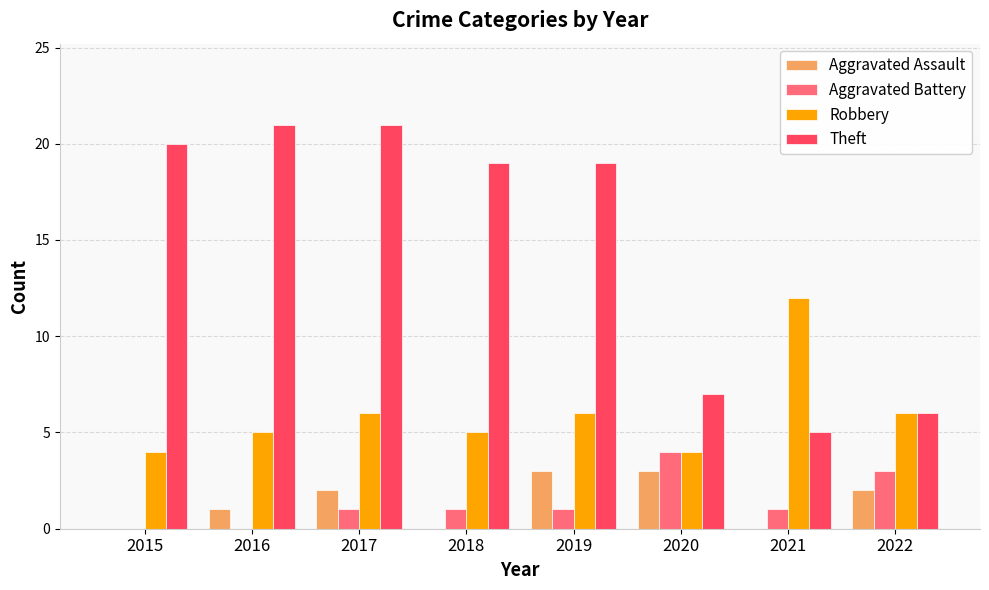

At which category is the sum across all series the highest?

2017